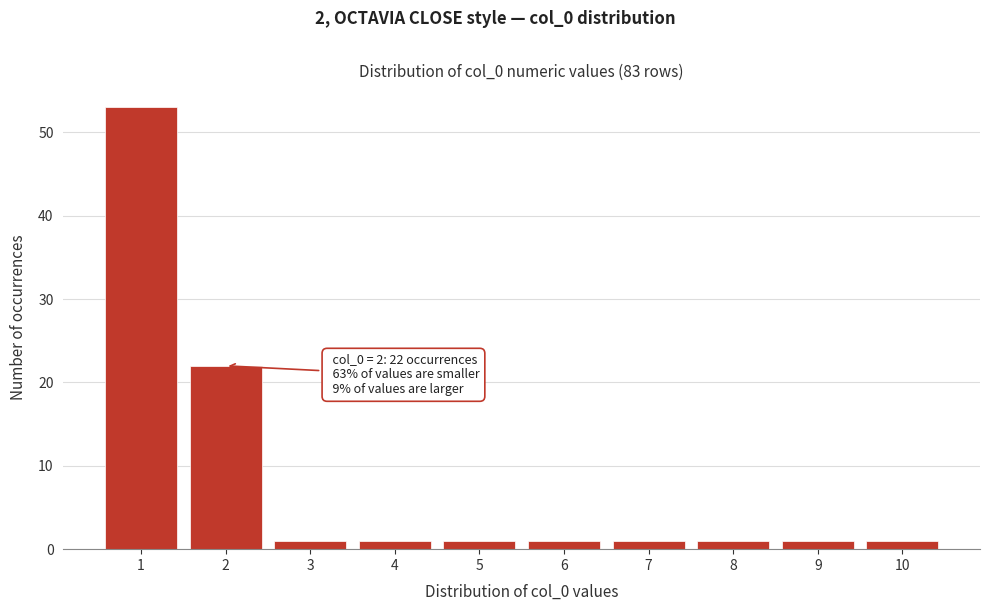

Which range on the x-axis has the tallest bar?

0.5 to 1.5